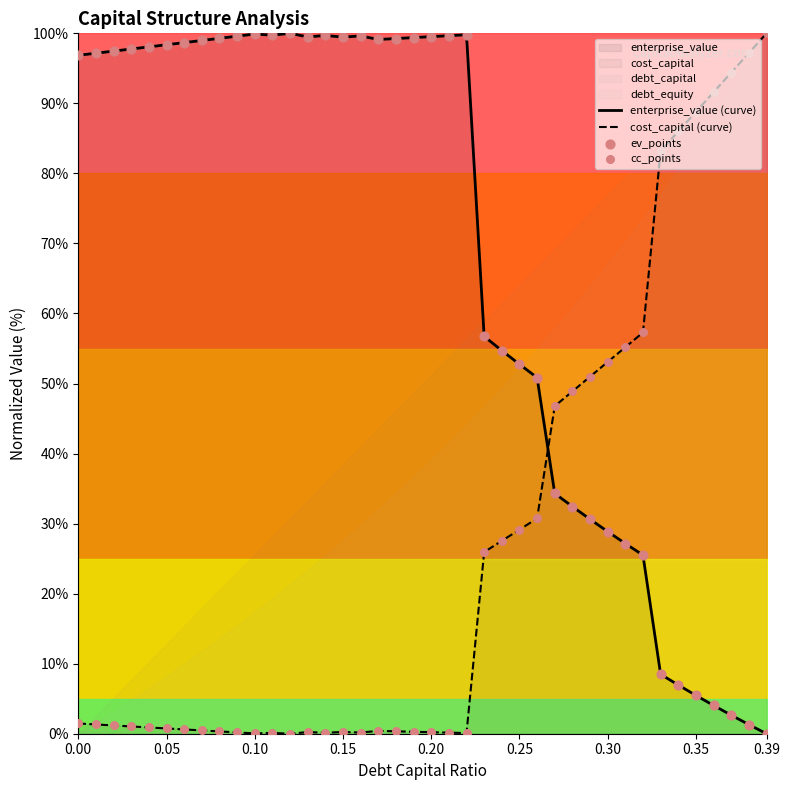

What is the highest value of the cost_capital (curve) series?

100.0